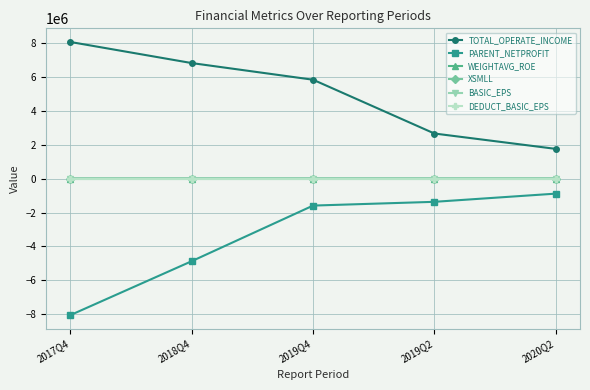

Which series has the largest total across all categories?

TOTAL_OPERATE_INCOME